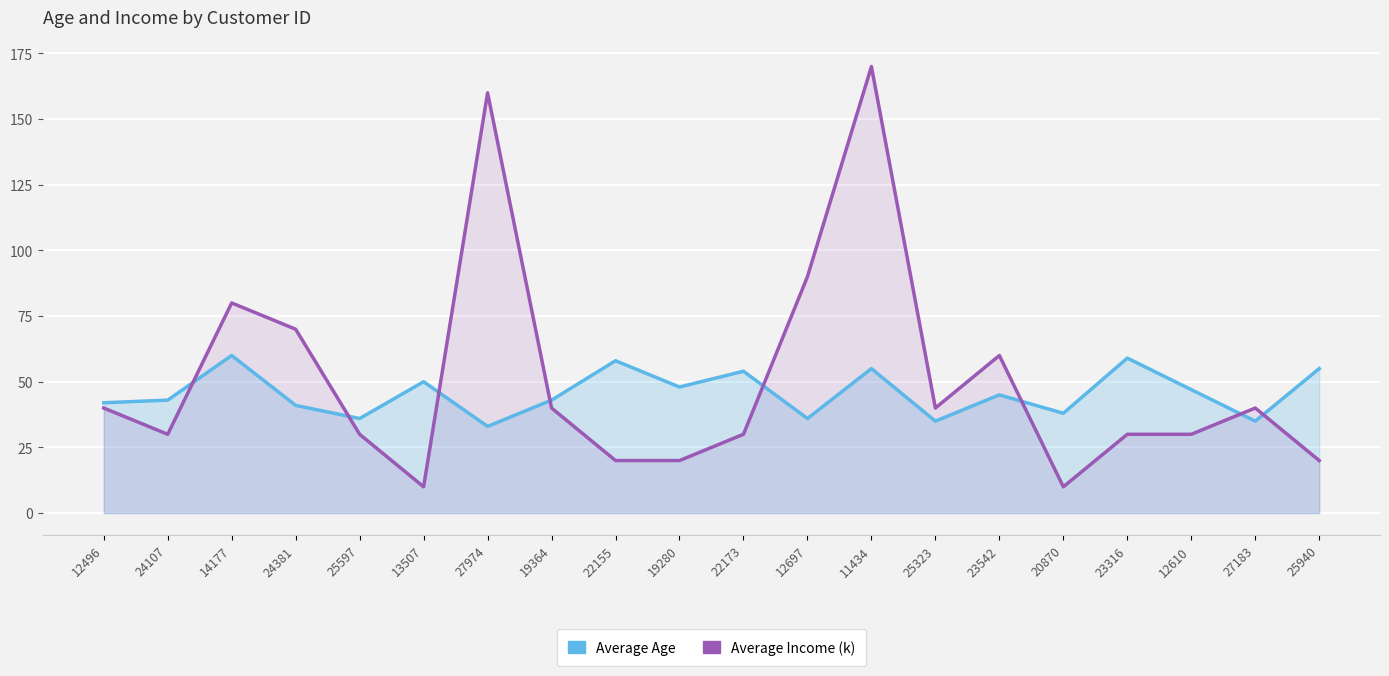

Where do Average Income (k) and Average Age first cross each other?

24107 and 14177